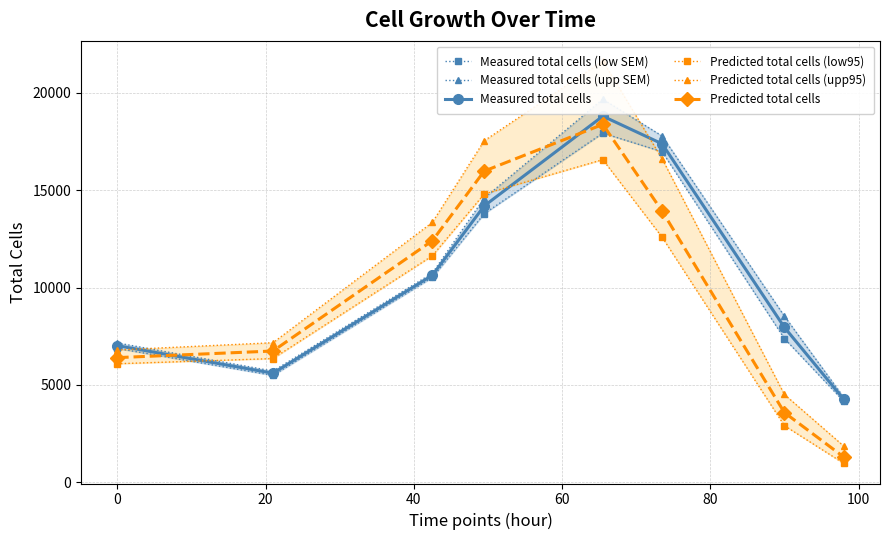

What is the lowest value of the Predicted total cells series?

1305.2